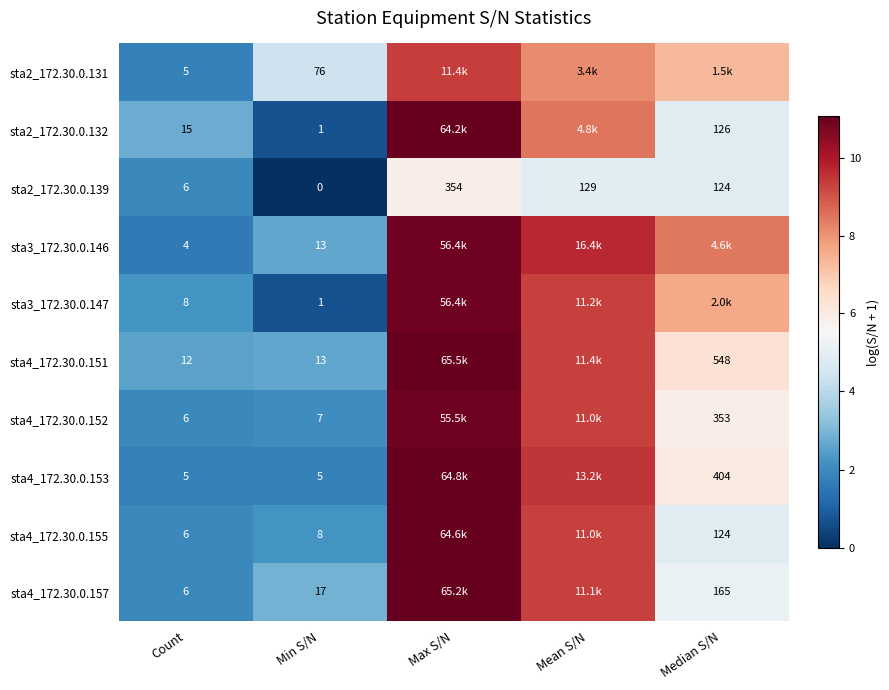

Is the value of sta4_172.30.0.151 at Min S/N greater than the value of sta4_172.30.0.153 at Median S/N?

No